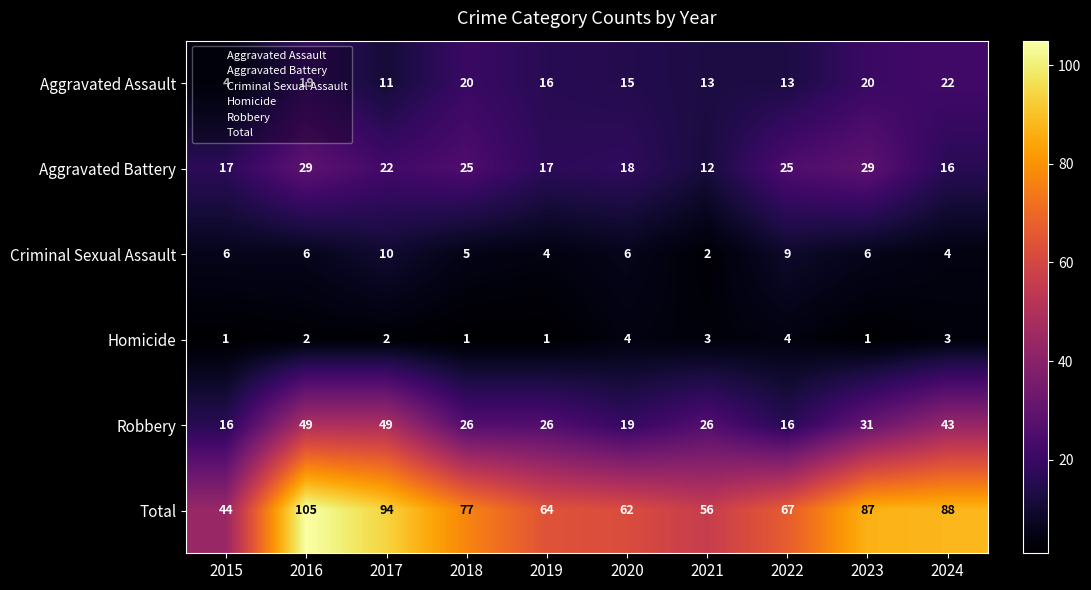

What is the difference between the second highest and minimum values in the Homicide series?

3